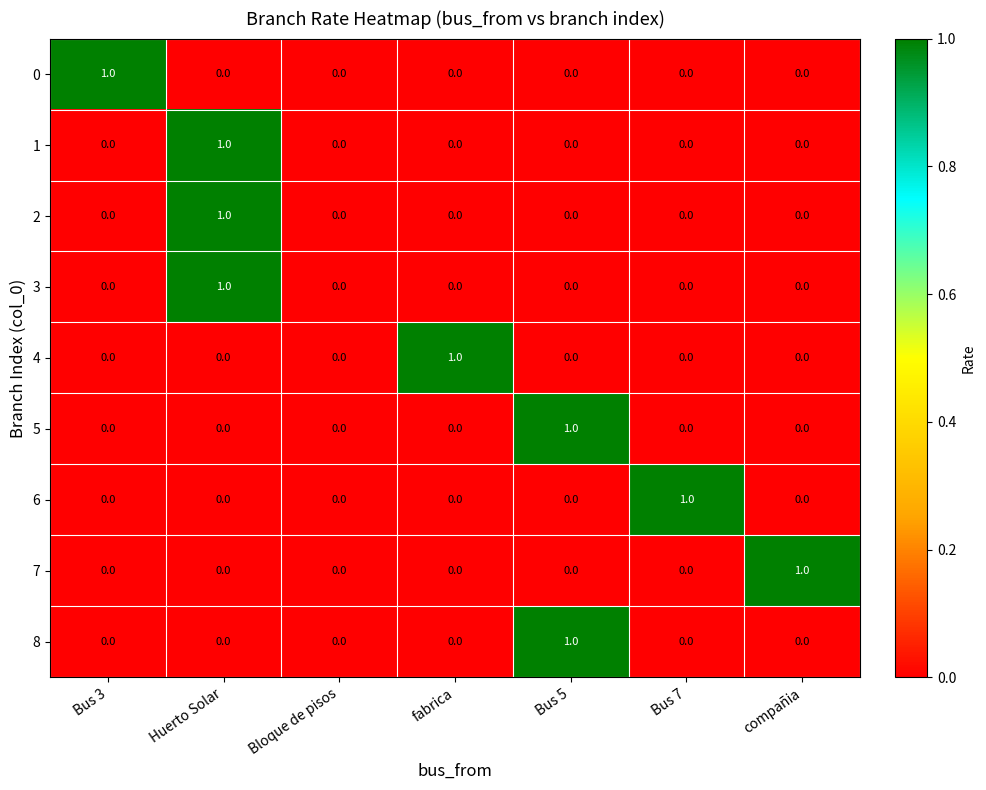

Is it true that 0 equals -1 at fabrica?

False